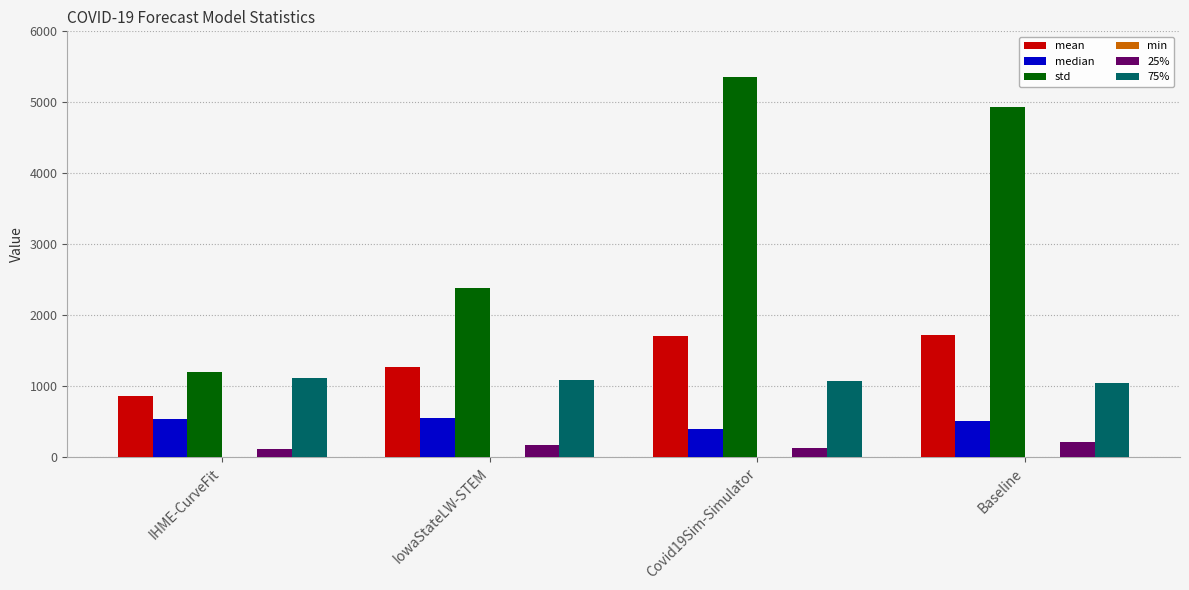

Which series has the largest total across all categories?

std